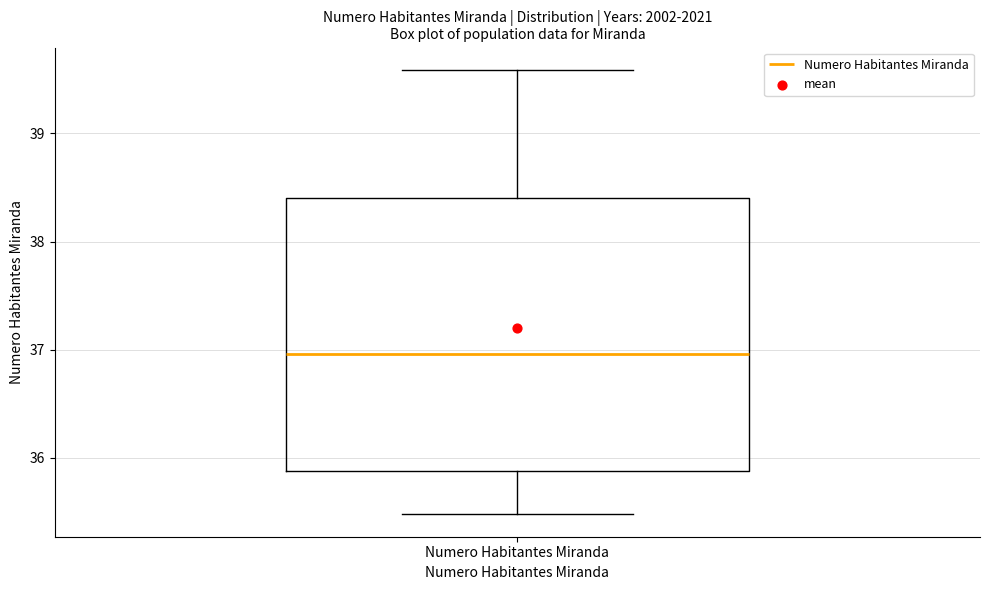

Transcribe this box plot: give where the median line is, the range the box spans, and where the two whiskers end, as read against the y-axis. The values are not printed on the chart, so give them approximately, as read against the axis.

median 37.0, box 35.9 to 38.4, whiskers 35.5 to 39.6